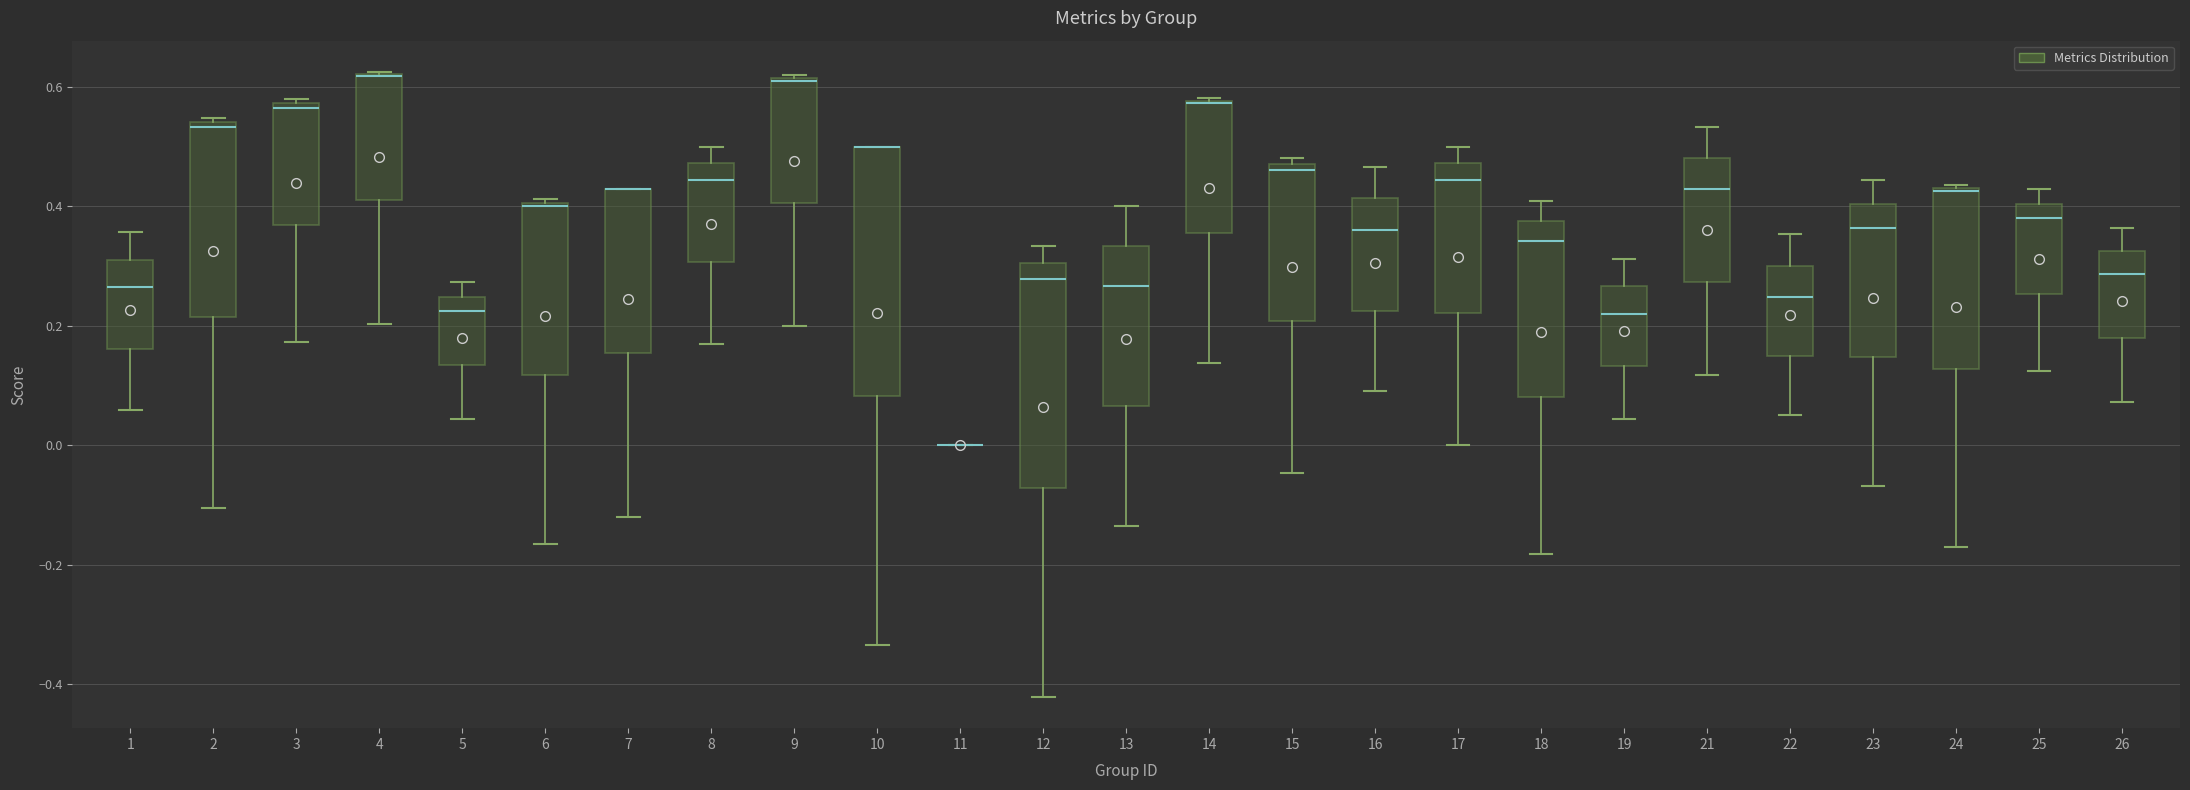

Reading left to right, transcribe this box plot: for each box, give where its median line is, the range the box spans, and where its two whiskers end, as read against the y-axis. The values are not printed on the chart, so give them approximately, as read against the axis.

1: median 0.26, box 0.16 to 0.32, whiskers 0.06 to 0.36
2: median 0.54 (just below the box's upper edge), box 0.22 to 0.54, whiskers -0.10 to 0.54 (just above the box's upper edge)
3: median 0.56, box 0.36 to 0.58, whiskers 0.18 to 0.58 (just above the box's upper edge)
4: median 0.62 (drawn on the box's upper edge), box 0.42 to 0.62, whiskers 0.20 to 0.62
5: median 0.22, box 0.14 to 0.24, whiskers 0.04 to 0.28
6: median 0.40 (just below the box's upper edge), box 0.12 to 0.40, whiskers -0.16 to 0.42
7: median 0.42 (drawn on the box's upper edge), box 0.16 to 0.42, whiskers -0.12 to 0.42
8: median 0.44, box 0.30 to 0.48, whiskers 0.16 to 0.50
9: median 0.60 (drawn on the box's upper edge), box 0.40 to 0.62, whiskers 0.20 to 0.62
10: median 0.50 (drawn on the box's upper edge), box 0.08 to 0.50, whiskers -0.34 to 0.50
11: box collapsed to a line at 0.00, whiskers 0.00 to 0.00
12: median 0.28, box -0.08 to 0.30, whiskers -0.42 to 0.34
13: median 0.26, box 0.06 to 0.34, whiskers -0.14 to 0.40
14: median 0.58 (drawn on the box's upper edge), box 0.36 to 0.58, whiskers 0.14 to 0.58
15: median 0.46, box 0.20 to 0.48, whiskers -0.04 to 0.48 (just above the box's upper edge)
16: median 0.36, box 0.22 to 0.42, whiskers 0.10 to 0.46
17: median 0.44, box 0.22 to 0.48, whiskers 0.00 to 0.50
18: median 0.34, box 0.08 to 0.38, whiskers -0.18 to 0.40
19: median 0.22, box 0.14 to 0.26, whiskers 0.04 to 0.32
21: median 0.42, box 0.28 to 0.48, whiskers 0.12 to 0.54
22: median 0.24, box 0.14 to 0.30, whiskers 0.06 to 0.36
23: median 0.36, box 0.14 to 0.40, whiskers -0.06 to 0.44
24: median 0.42, box 0.12 to 0.44, whiskers -0.16 to 0.44
25: median 0.38, box 0.26 to 0.40, whiskers 0.12 to 0.42
26: median 0.28, box 0.18 to 0.32, whiskers 0.08 to 0.36